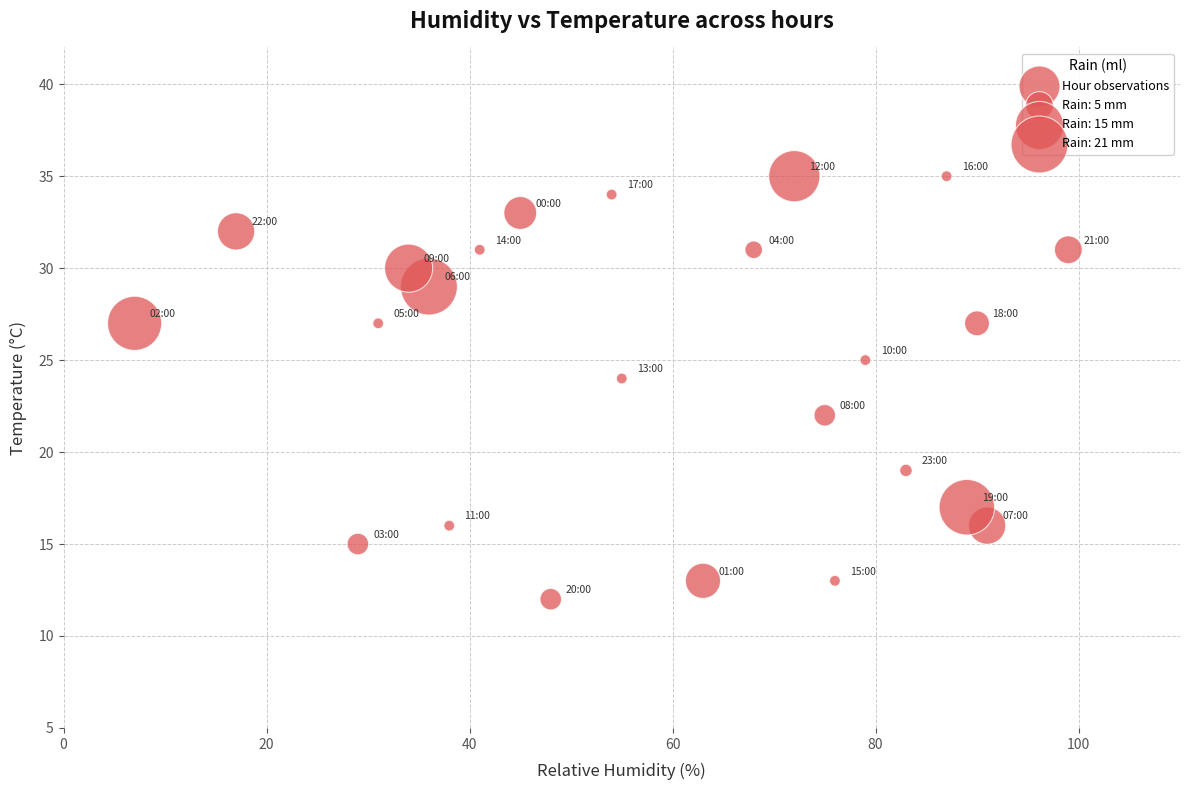

What is the range of Y values (max minus min)?

23